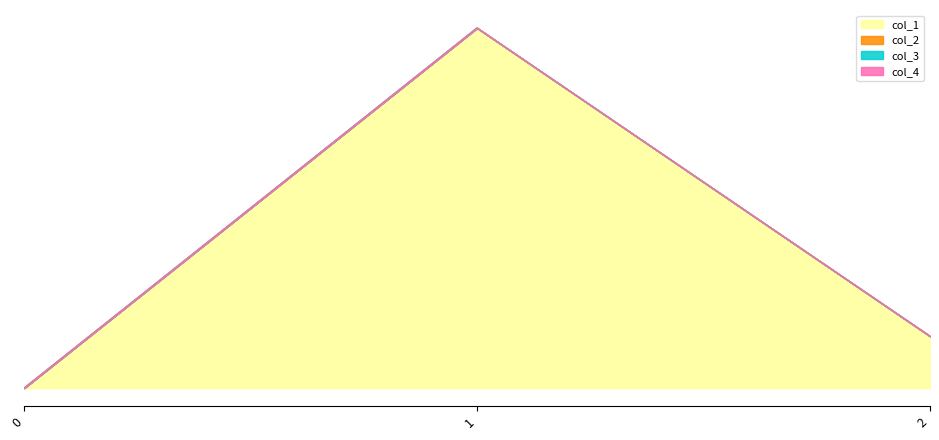

What is the value of the col_1 point at the 2nd from the left?

714.0